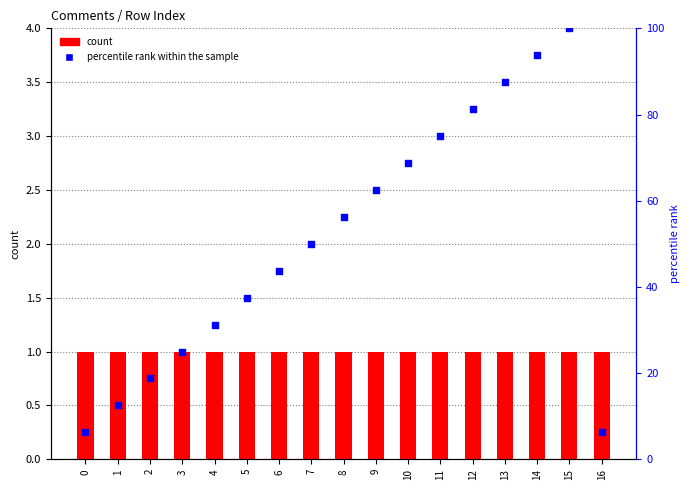

Which series has the largest Y range (max minus min)?

percentile rank within the sample